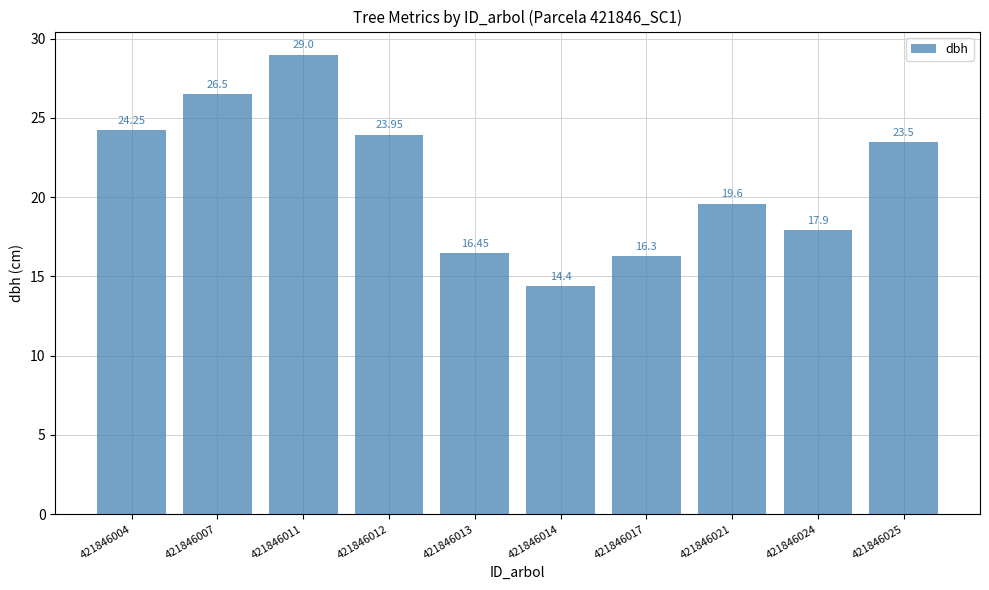

What is the difference between the second highest and minimum values?

12.1